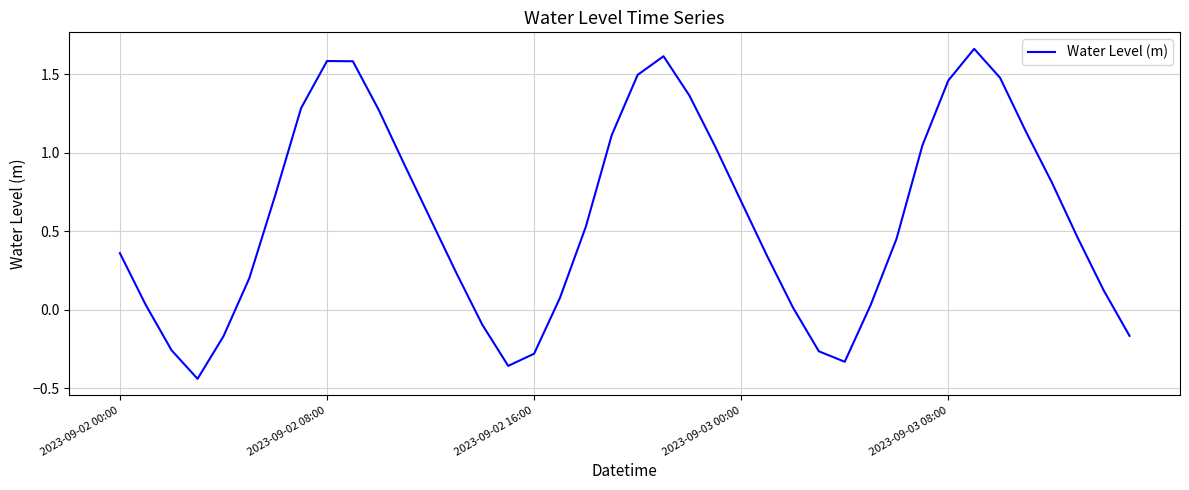

How many values are below zero?

9